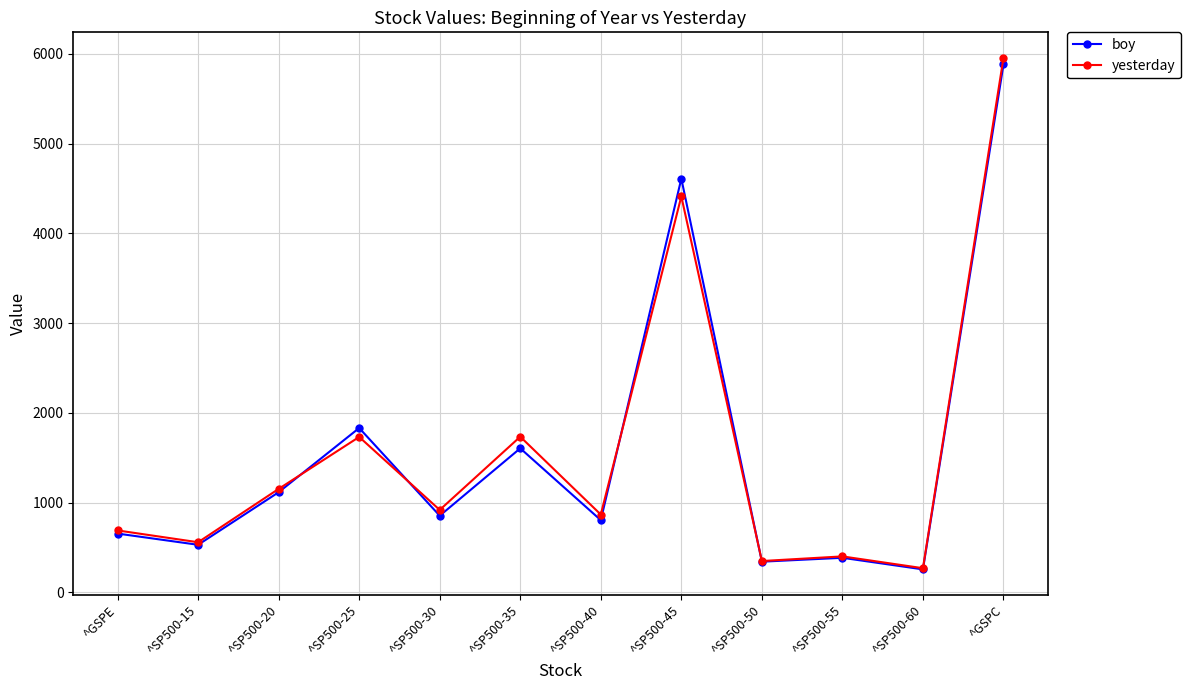

What are all the series names shown in the legend?

boy, yesterday